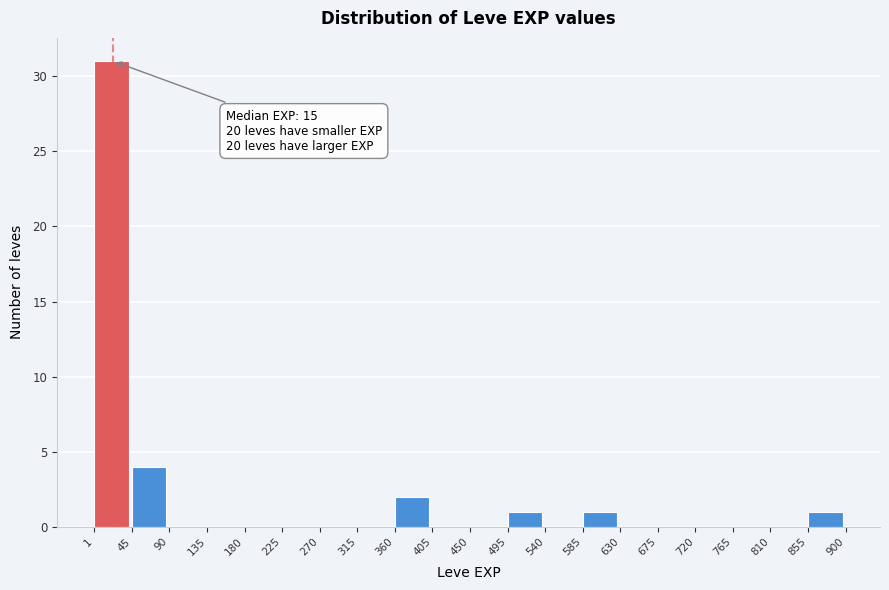

Over which range of the x-axis is the bar tallest?

1 to 45